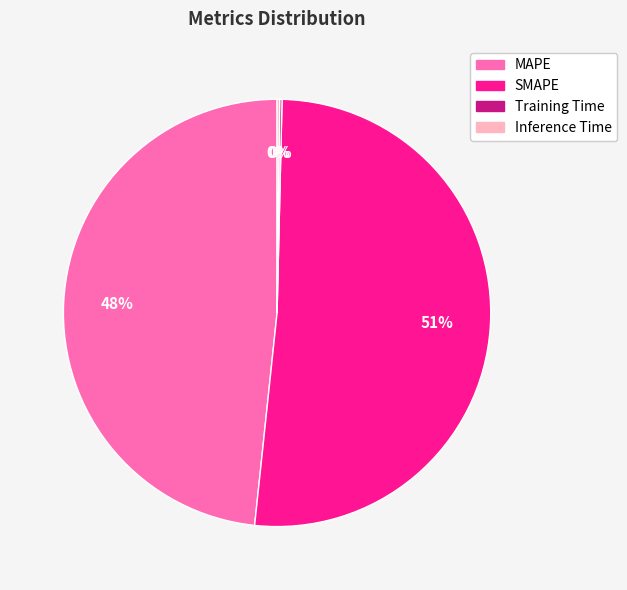

Which slice is the largest?

SMAPE